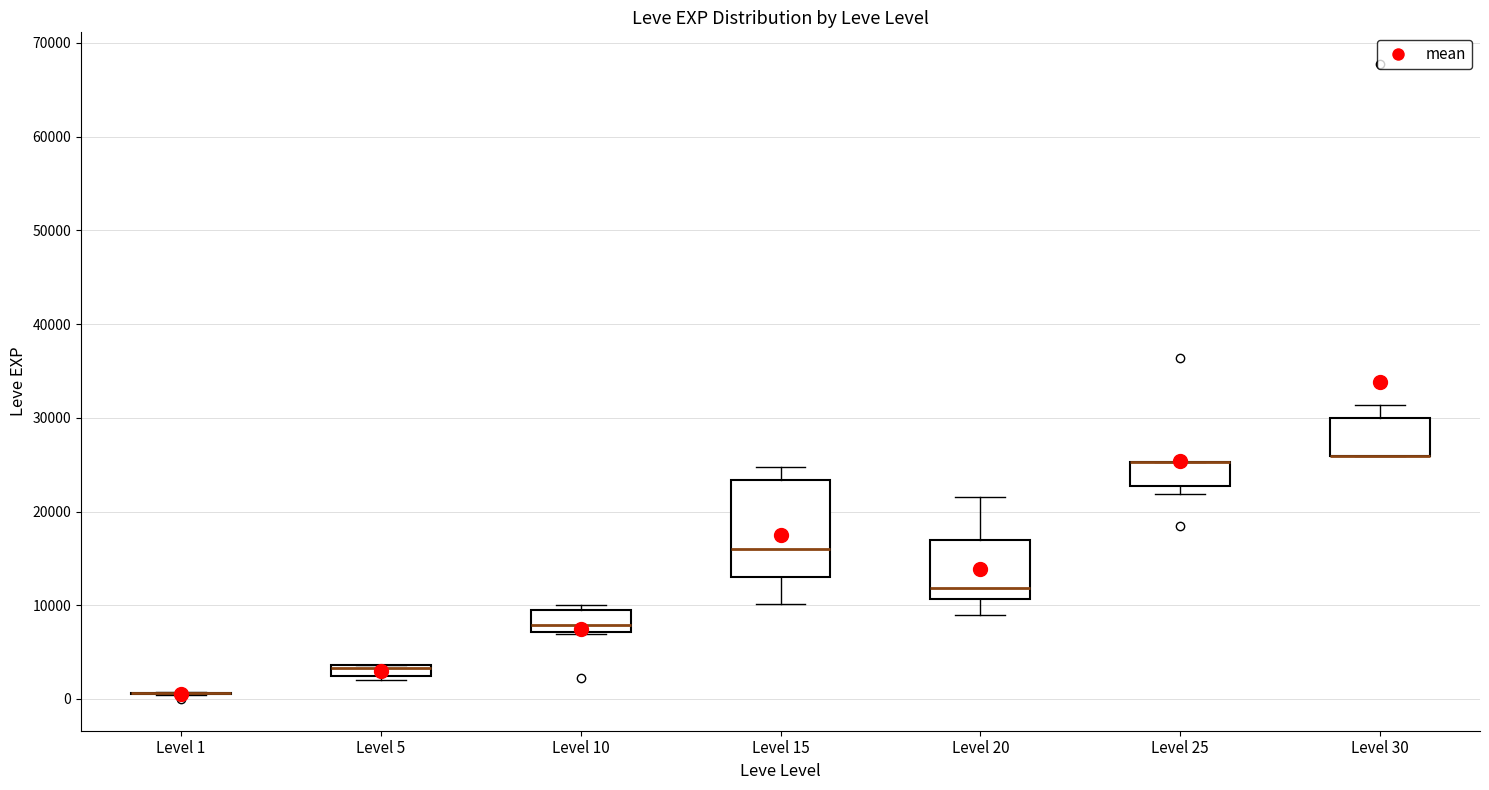

Which box is the tallest, from its lower edge to its upper edge?

Level 15